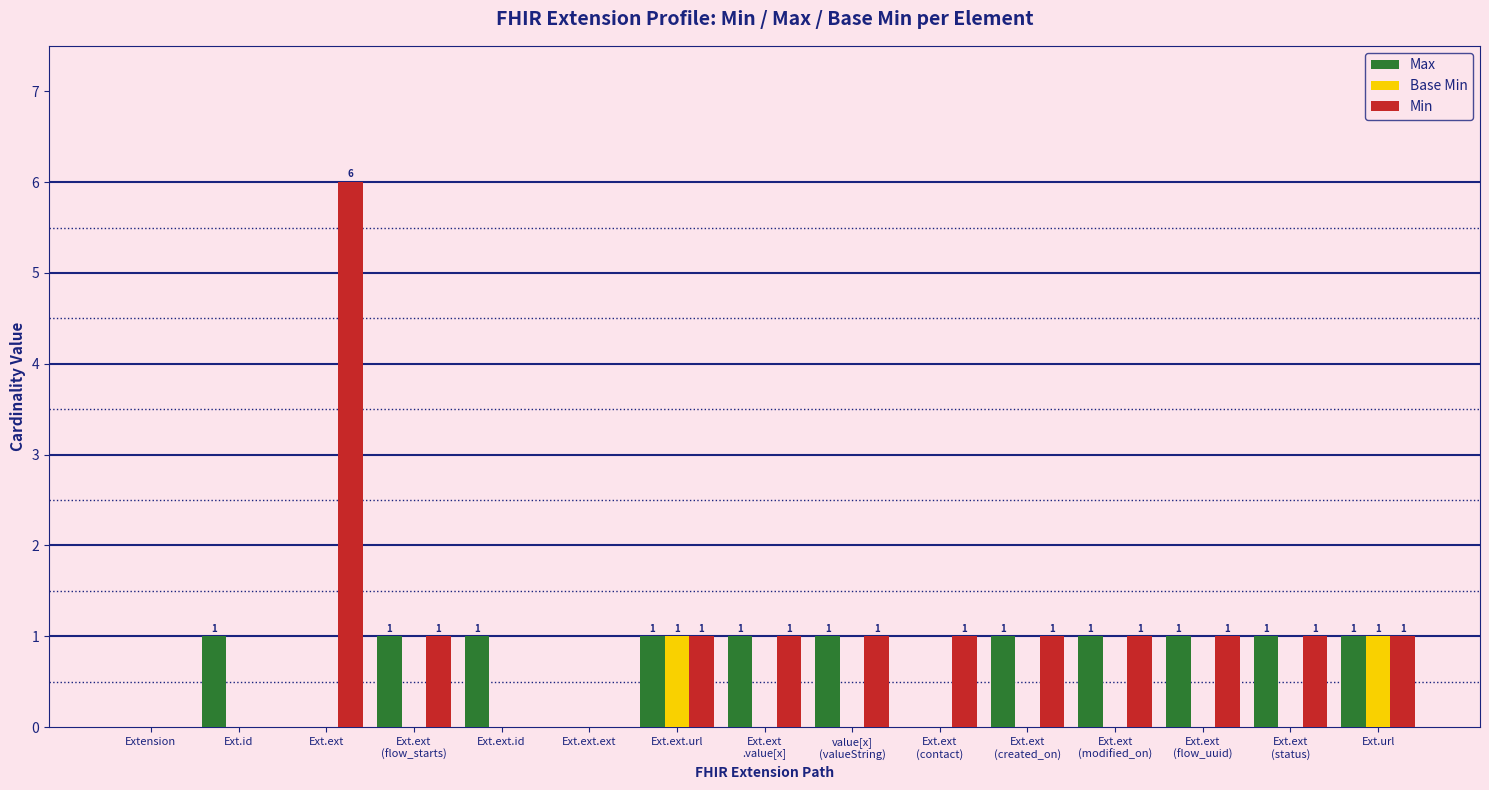

Reading left to right, list all the values displayed in this chart.

Max: 0	1	0	1	1	0	1	1	1	0	1	1	1	1	1
Base Min: 0	0	0	0	0	0	1	0	0	0	0	0	0	0	1
Min: 0	0	6	1	0	0	1	1	1	1	1	1	1	1	1